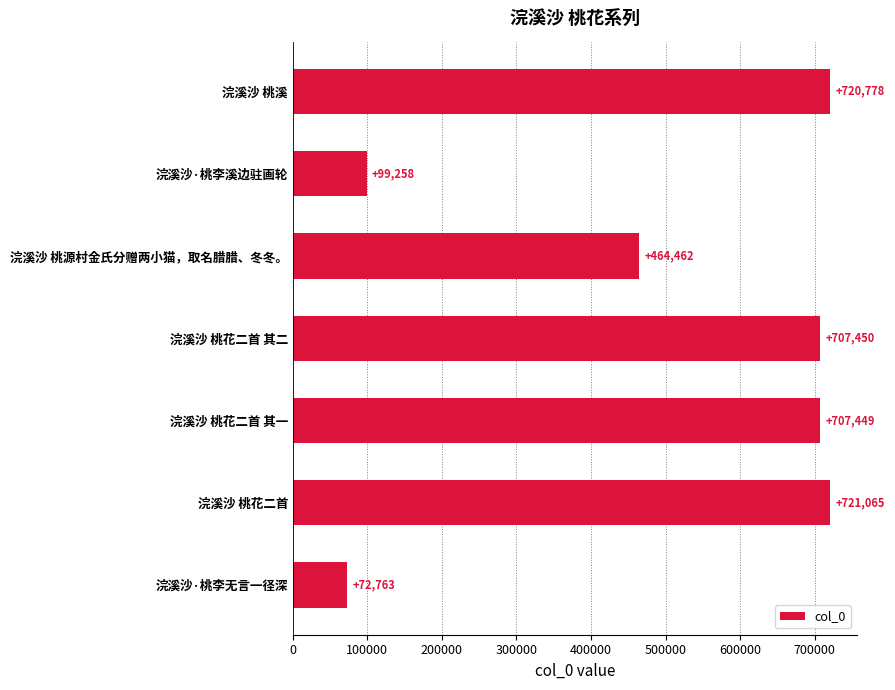

What is the change in value from 浣溪沙·桃李溪边驻画轮 to 浣溪沙 桃花二首 其二?

+608192